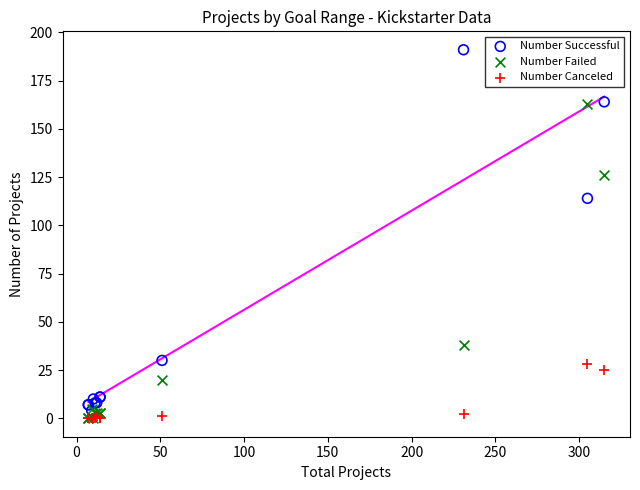

Across all series, what Y value is closest to 95?

114